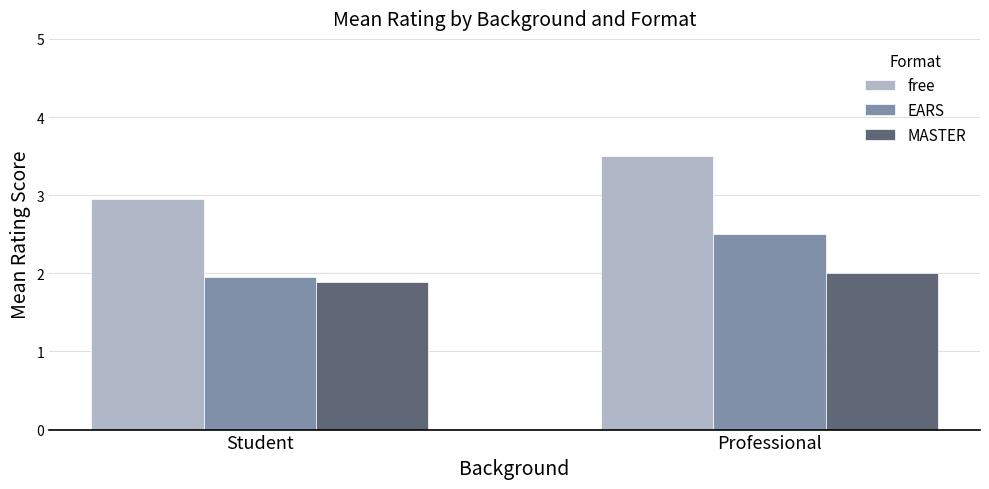

What are all the series names shown in the legend?

free, EARS, MASTER